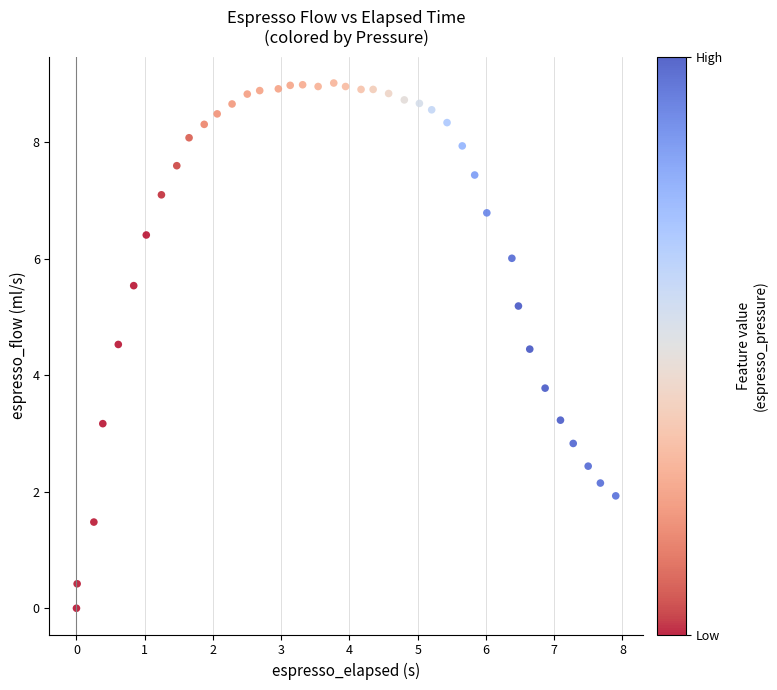

What Y value in the scatter plot is closest to 4?

3.8